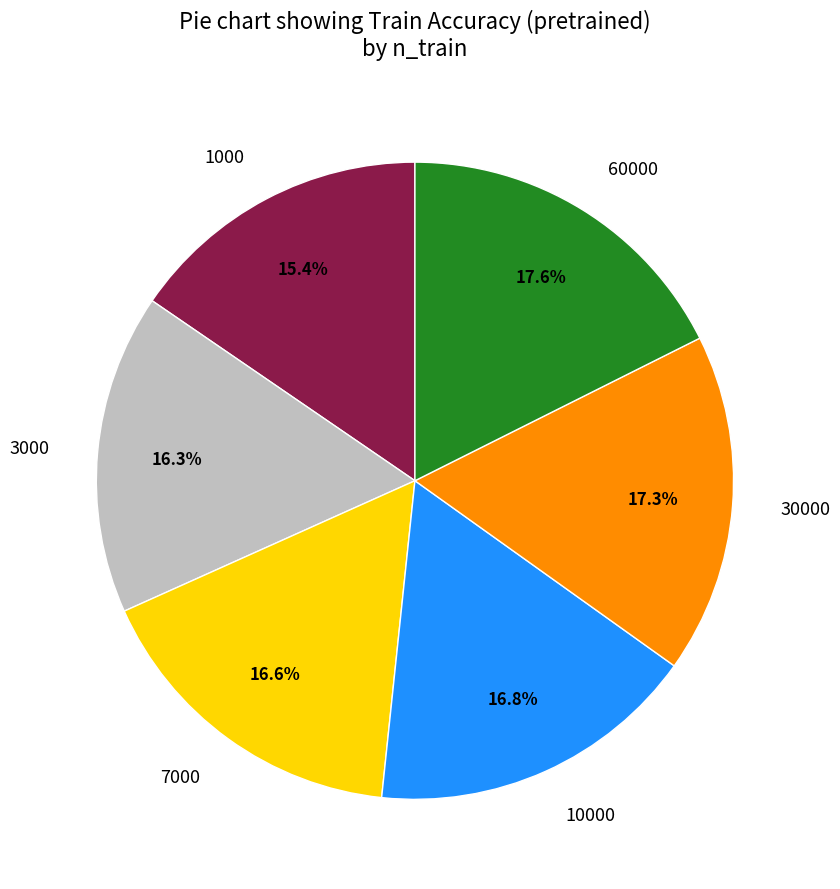

Is there a majority slice in this chart?

No